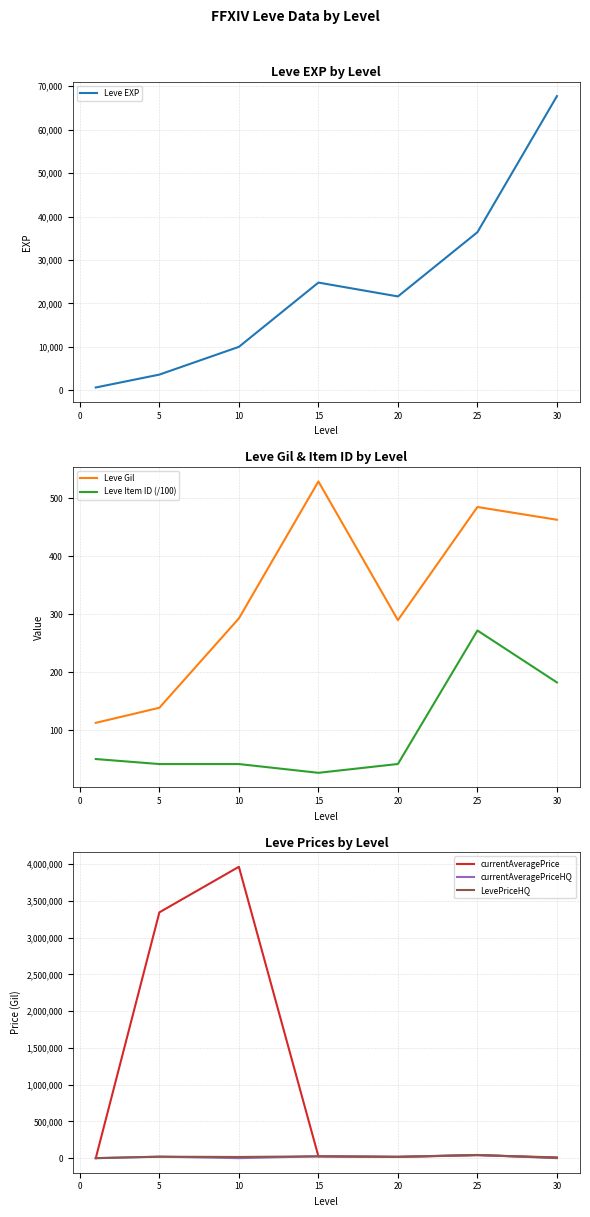

What is the maximum value for Leve Gil?

529.0